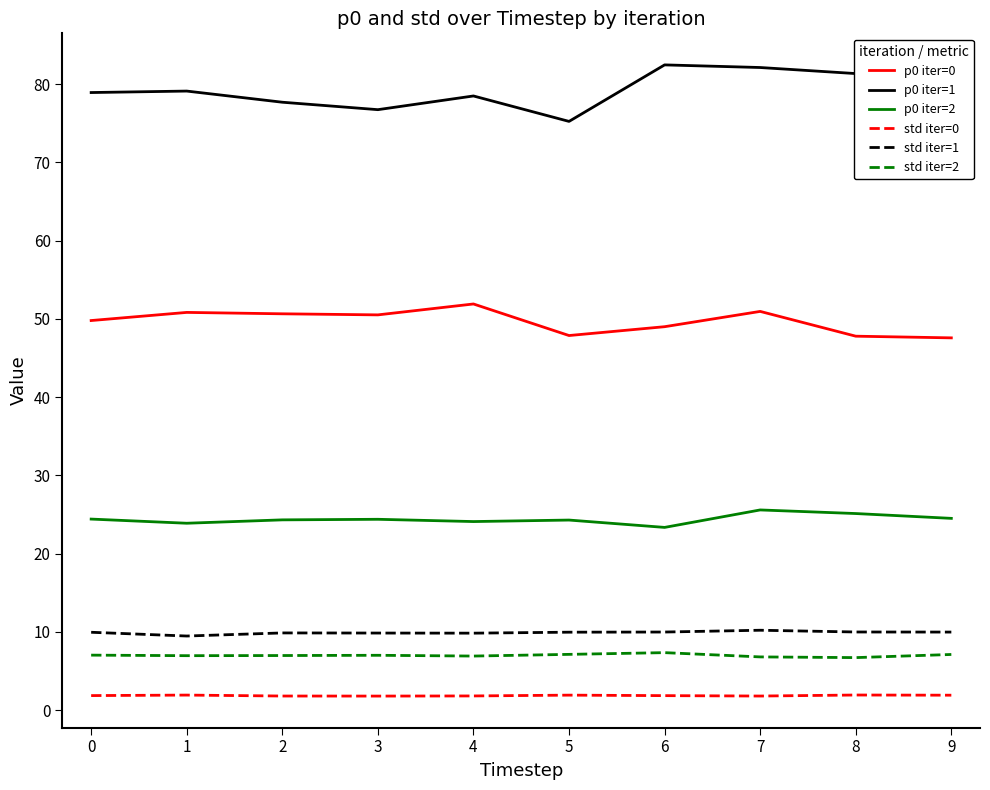

Which series has the largest total across all categories?

p0 iter=1